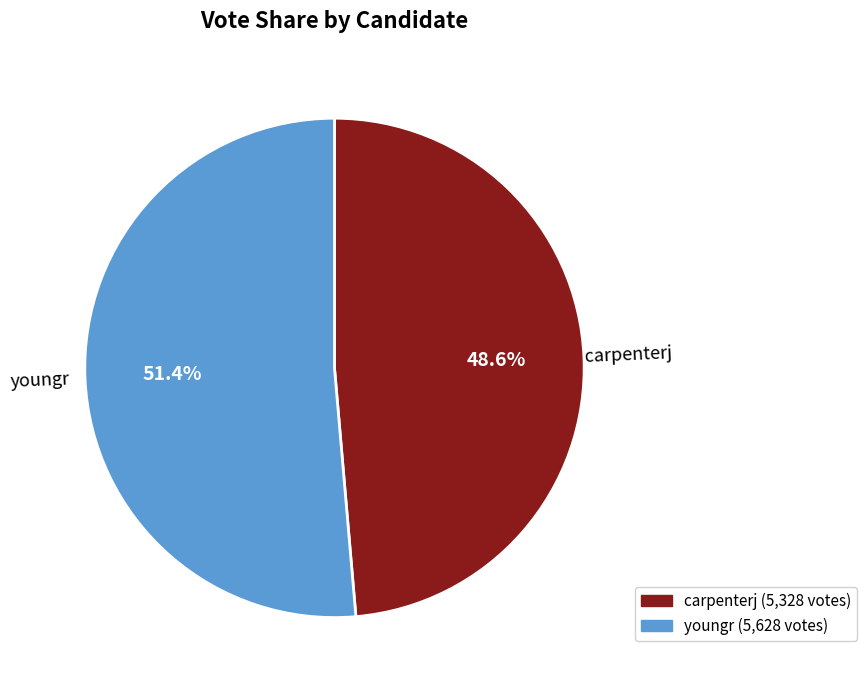

Does any single category account for the majority?

Yes